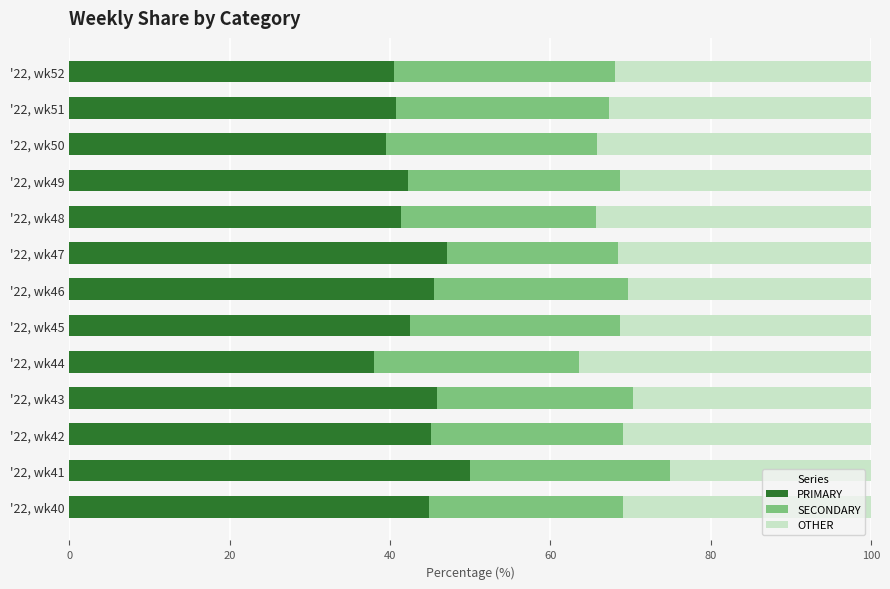

What is the total value across all series at '22, wk47?

100.0